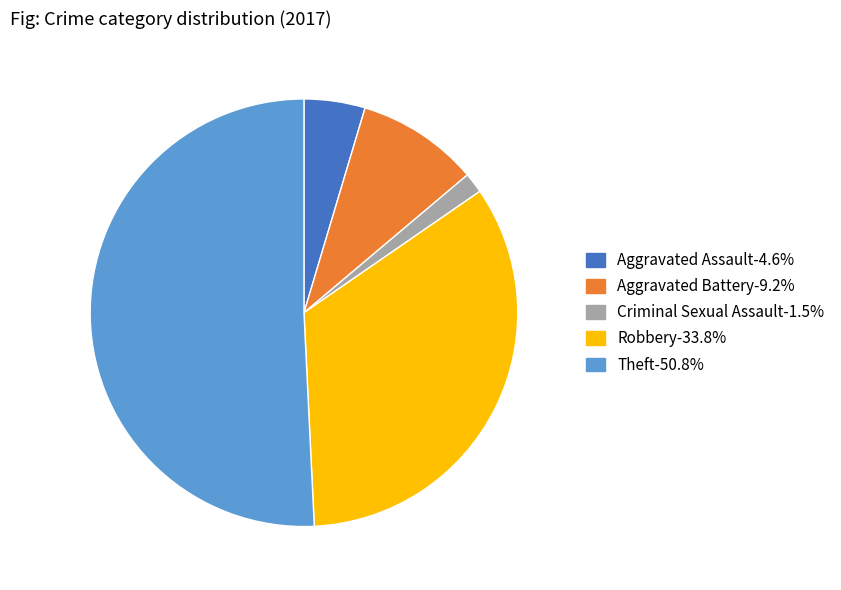

Rank the categories by value from highest to lowest.

Theft, Robbery, Aggravated Battery, Aggravated Assault, Criminal Sexual Assault